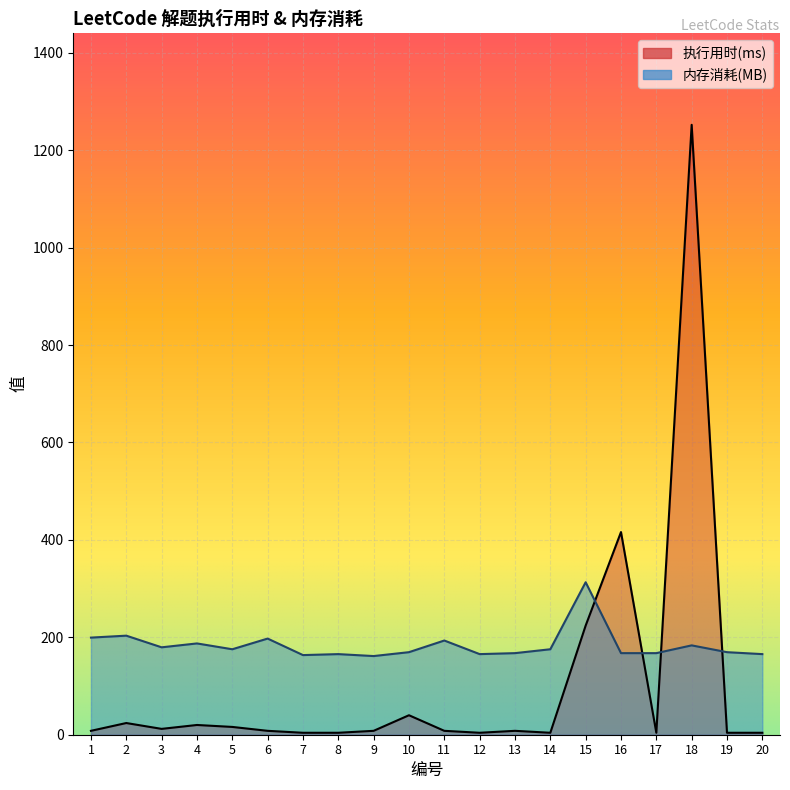

Reading right to left, extract all data points from this chart.

执行用时(ms): 20=4.0	19=4.0	18=1252.0	17=4.0	16=416.0	15=224.0	14=4.0	13=8.0	12=4.0	11=8.0	10=40.0	9=8.0	8=4.0	7=4.0	6=8.0	5=16.0	4=20.0	3=12.0	2=24.0	1=8.0
内存消耗(MB): 20=165.5	19=169.5	18=183.4	17=167.5	16=167.5	15=313.0	14=175.4	13=167.5	12=165.5	11=193.4	10=169.5	9=161.5	8=165.5	7=163.5	6=197.4	5=175.4	4=187.4	3=179.4	2=203.4	1=199.4